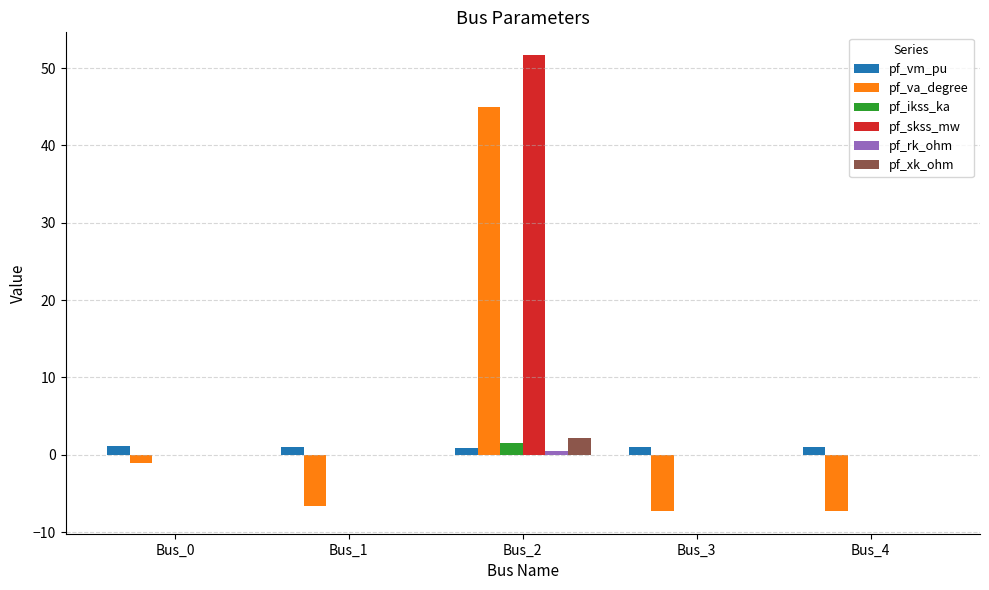

Which category has the highest value in the pf_va_degree series?

Bus_2